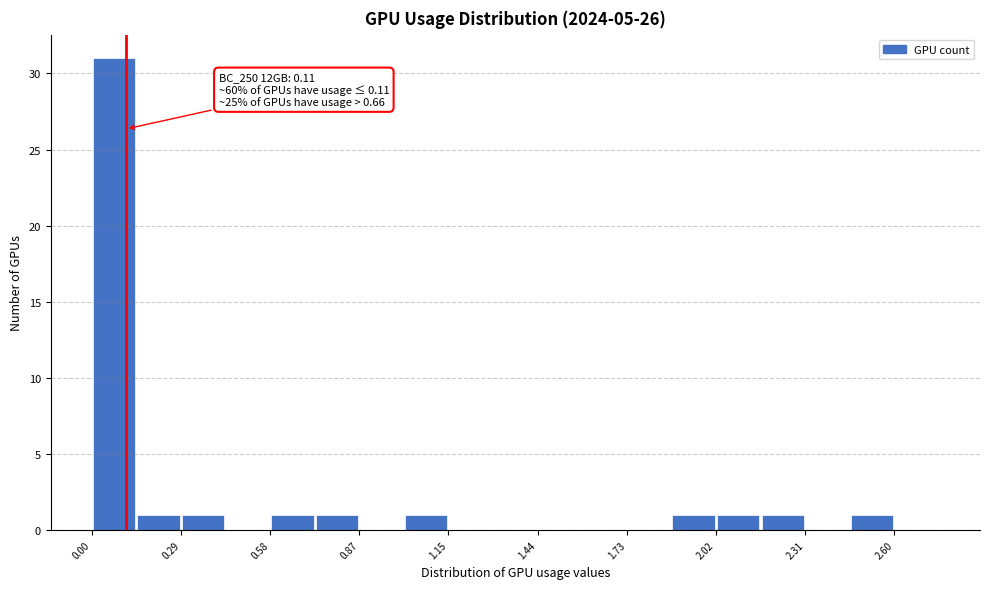

Around what value on the x-axis is the tallest bar? Give the approximate position of its centre, as read against the axis.

0.05